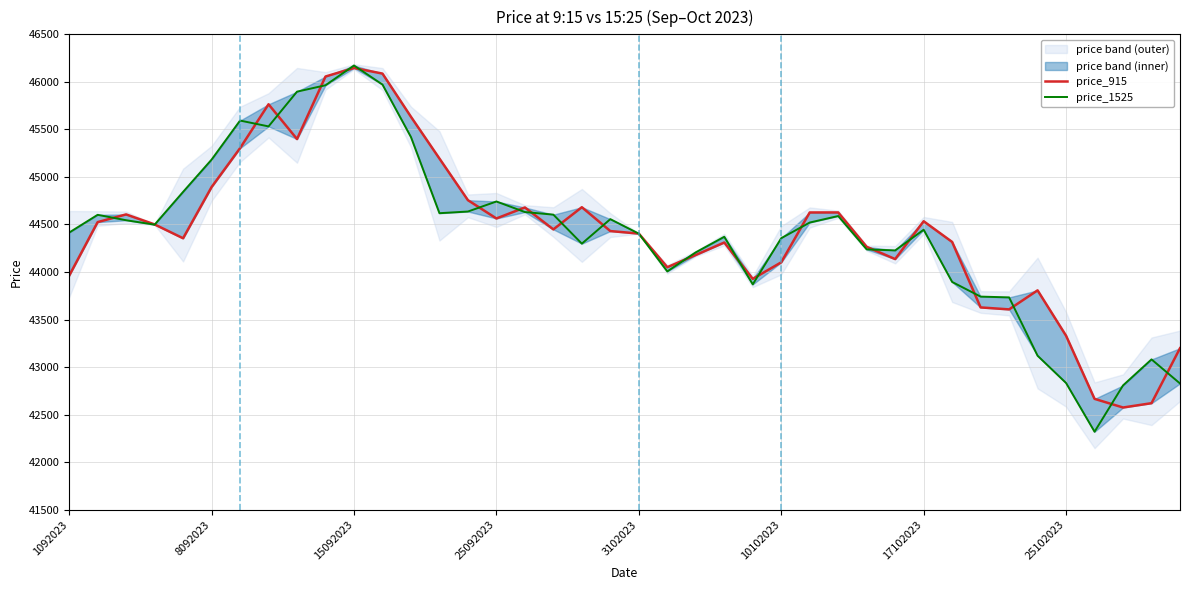

What is the difference between the price_915 values at 18 and 3102023?

326.8